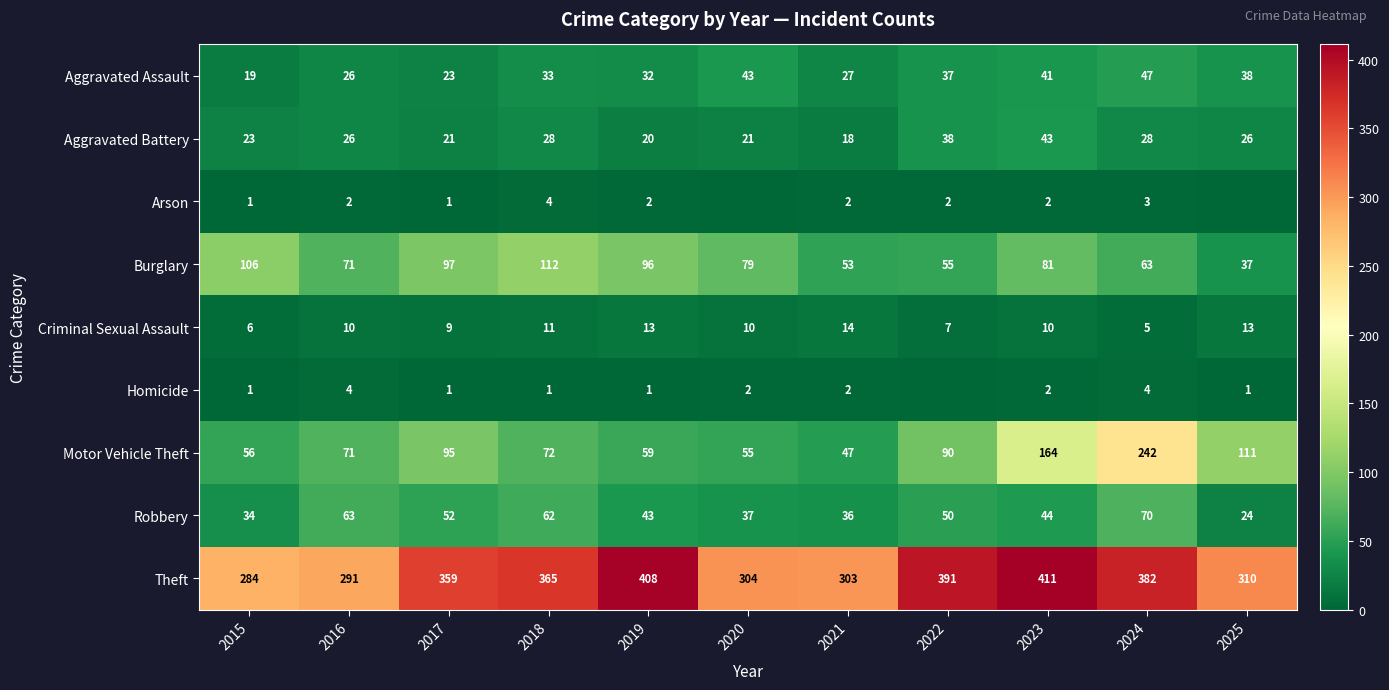

What is the difference between the highest and lowest values at 2024?

379